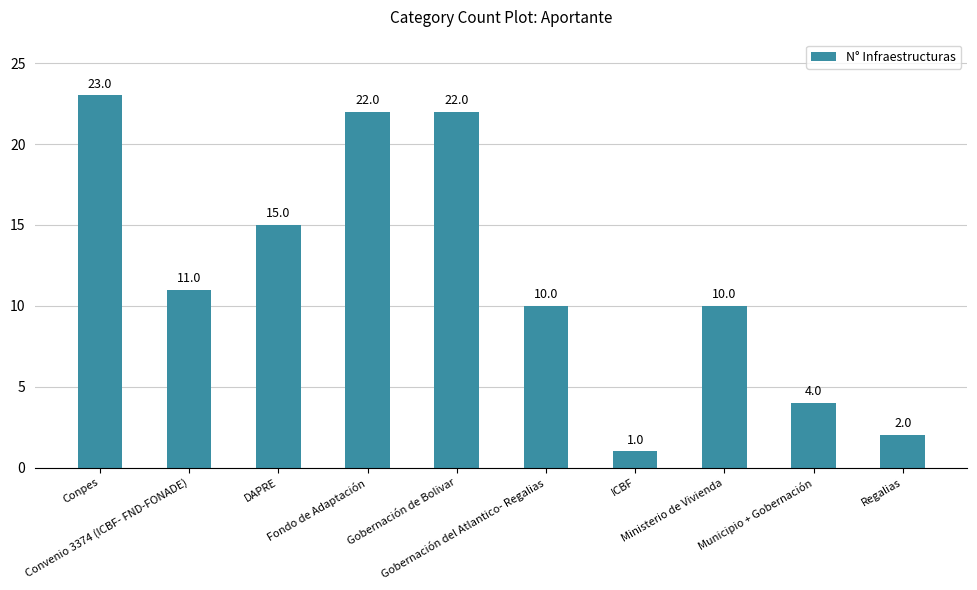

What is the maximum value shown in the chart?

23